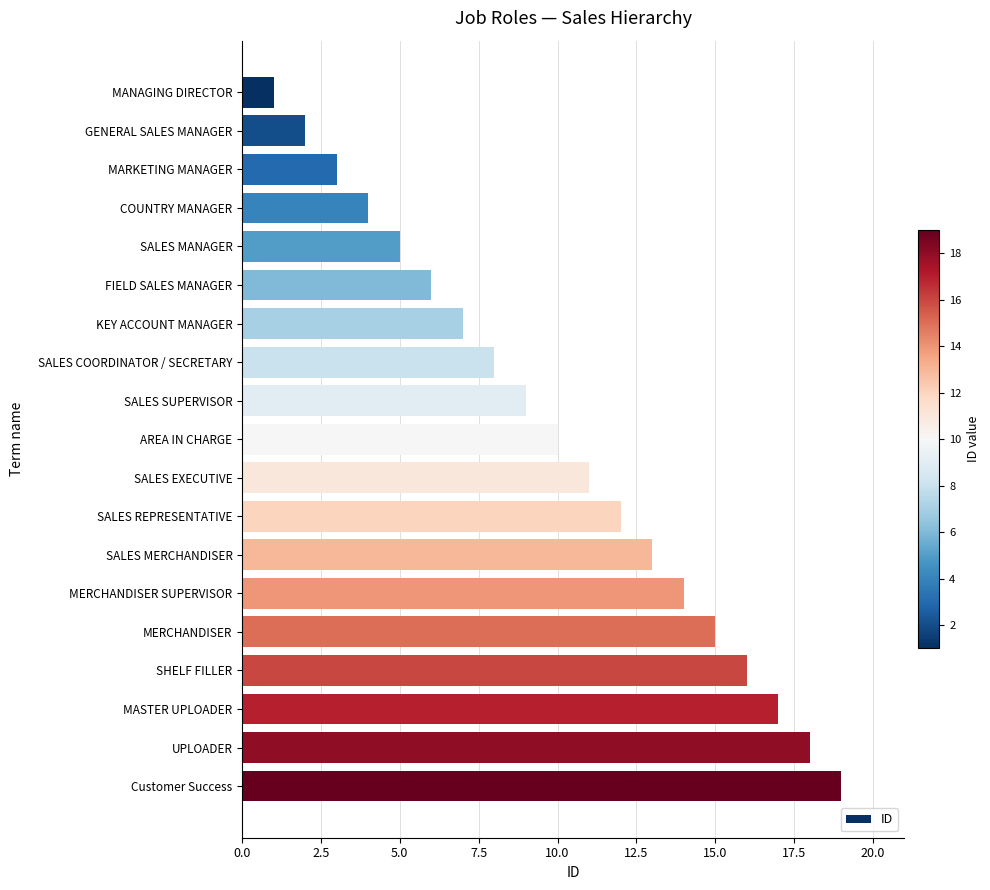

What is the change in value from KEY ACCOUNT MANAGER to AREA IN CHARGE?

+3